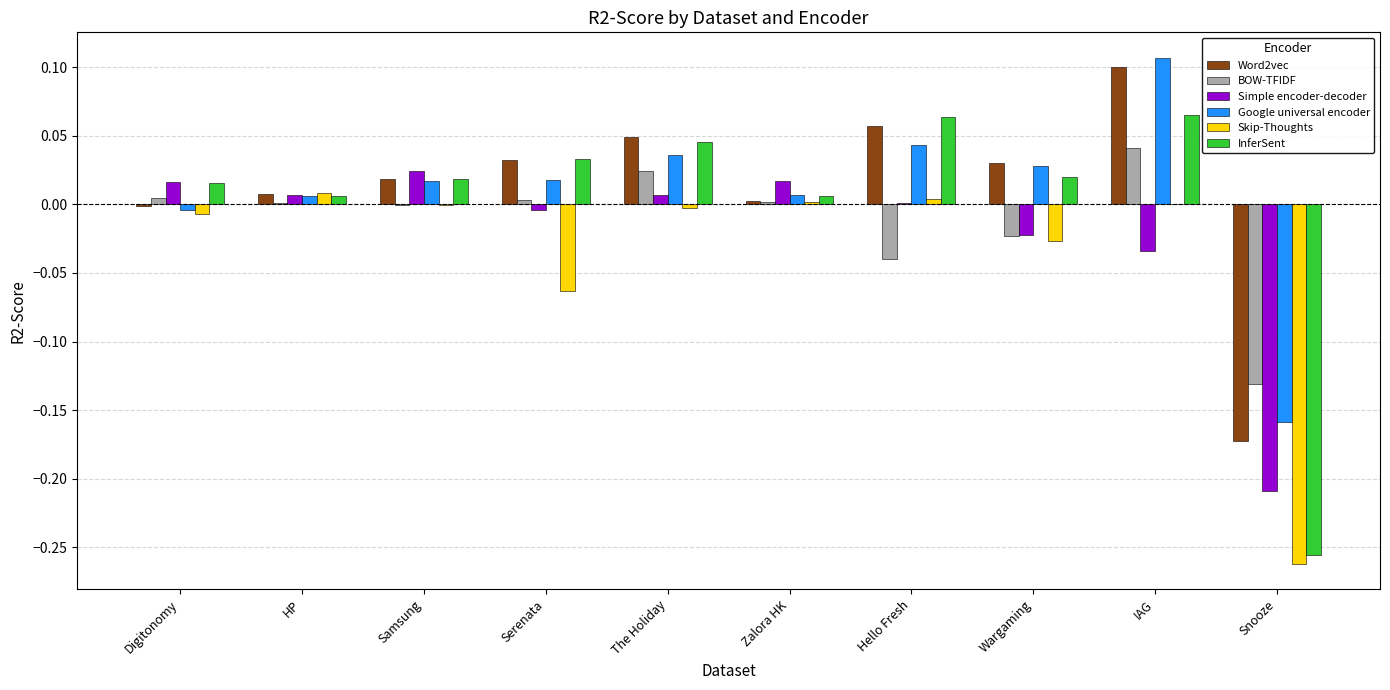

Which category has the highest value across all series?

IAG